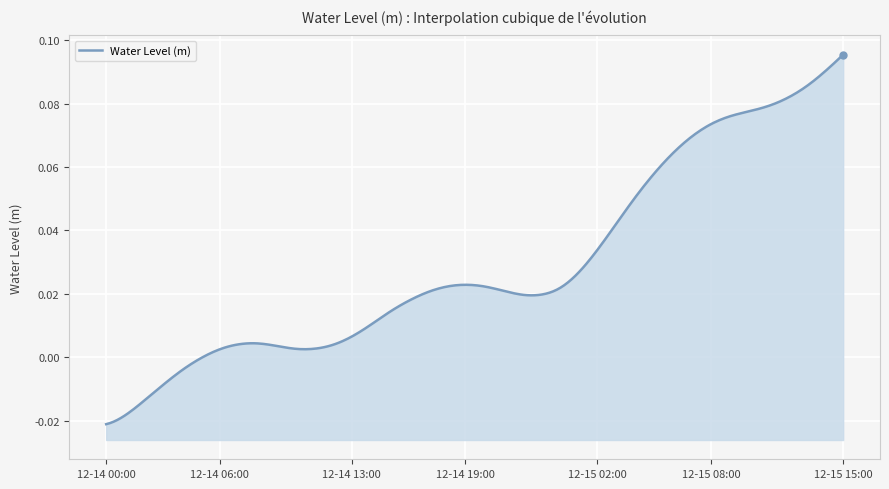

Is it true that the value at 2023-12-15 01:00 is 0.0?

False